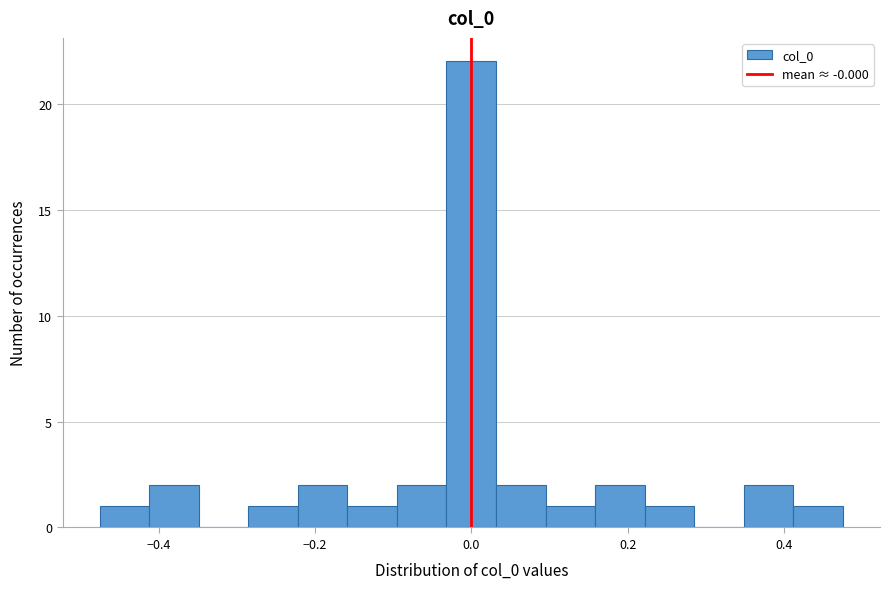

Around what value on the x-axis is the tallest bar? Give the approximate position of its centre, as read against the axis.

0.00